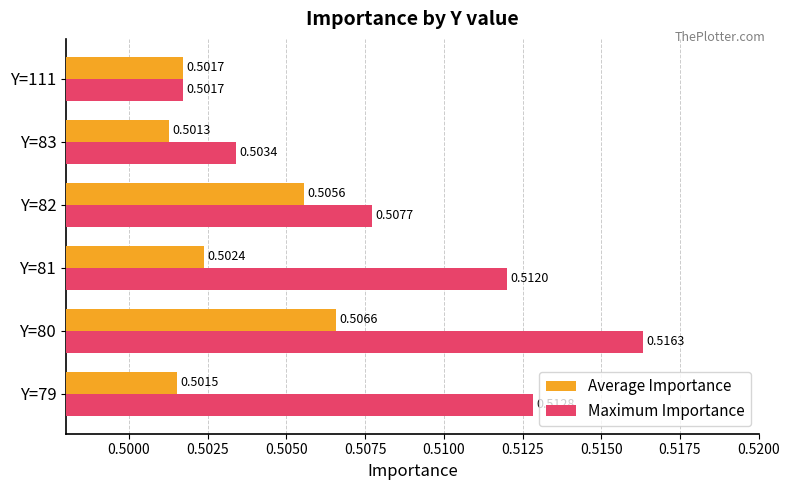

Which series has the widest spread of values?

Maximum Importance